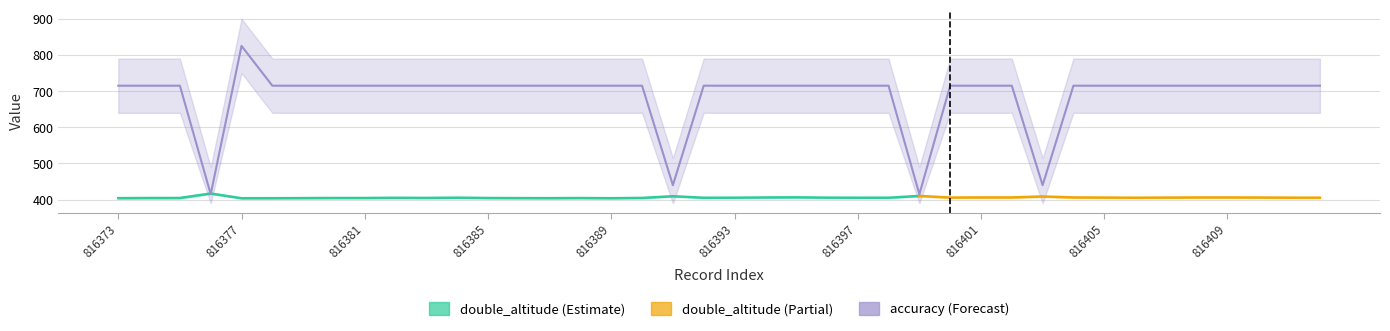

List the labels in order of value, smallest first.

816376, 816399, 816391, 816403, 816373, 816374, 816375, 816378, 816379, 816380, 816381, 816382, 816383, 816384, 816385, 816386, 816387, 816388, 816389, 816390, 816392, 816393, 816394, 816395, 816396, 816397, 816398, 816400, 816401, 816402, 816404, 816405, 816406, 816407, 816408, 816409, 816410, 816411, 816412, 816377